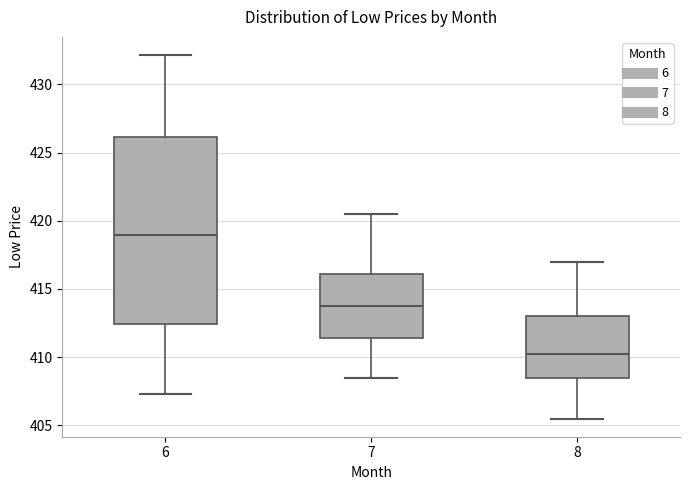

Where does the upper whisker of the box at x = 7 end on the y-axis? The values are not printed on the chart, so give them approximately, as read against the axis.

420.5